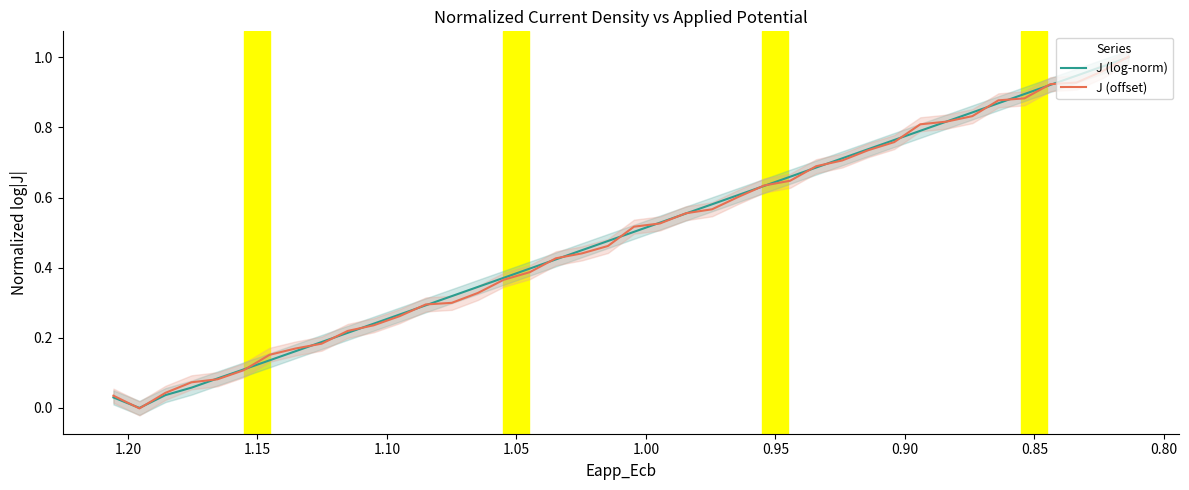

List the series in order of their peak value, highest first.

J (offset), J (log-norm)